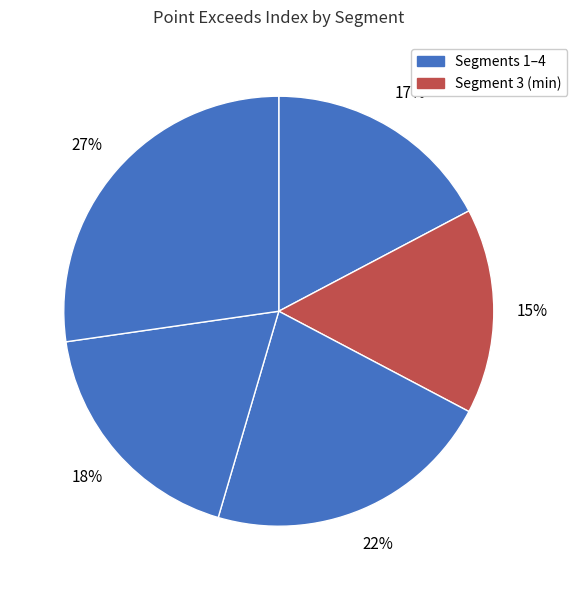

Count the number of slices in the pie.

5